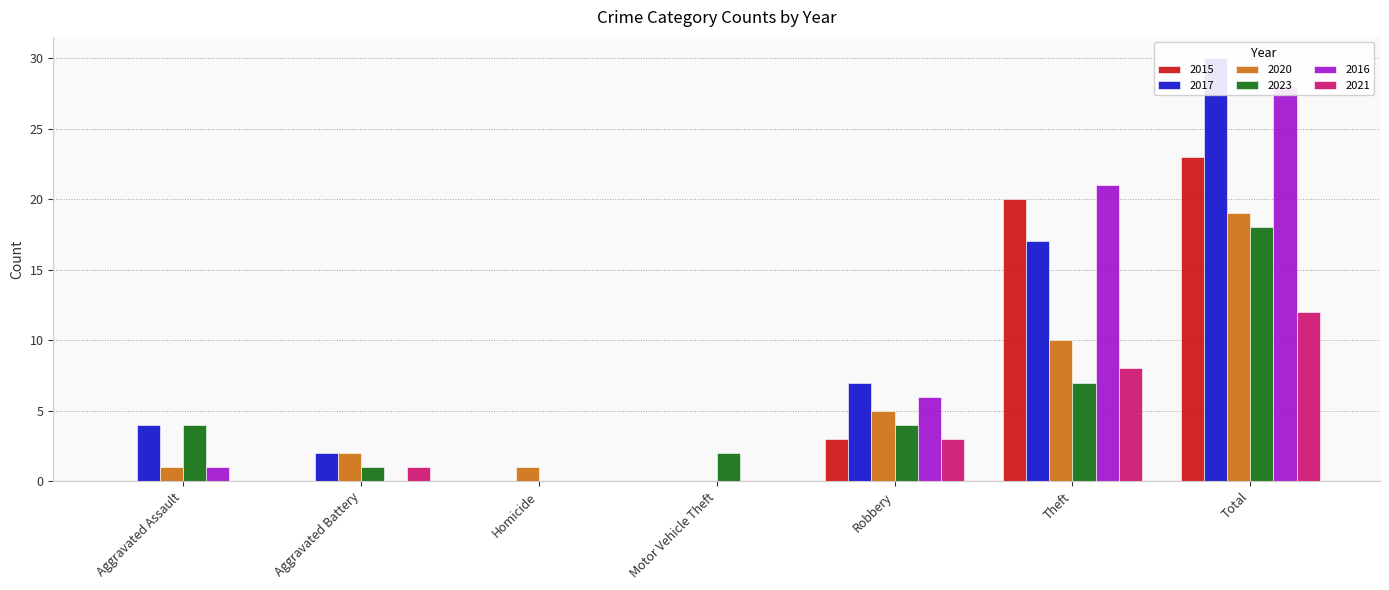

How many values in the 2021 series are below 1?

3